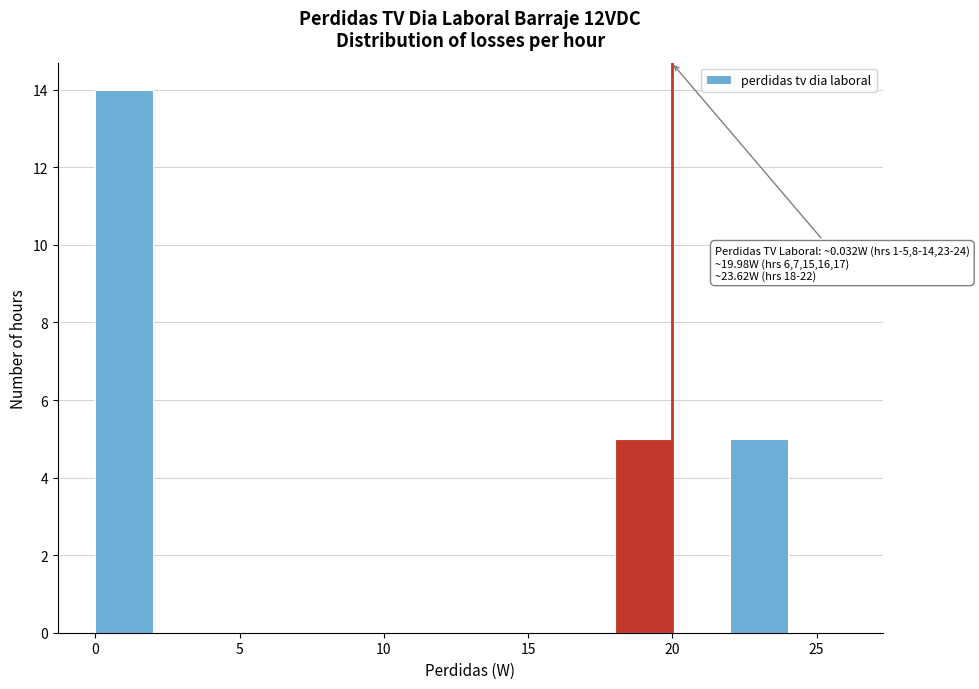

Which range on the x-axis has the tallest bar?

0 to 2